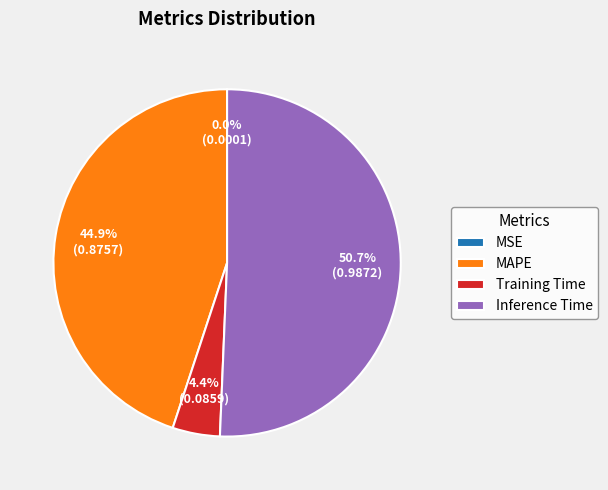

Which slice represents more than half of the pie?

Inference Time